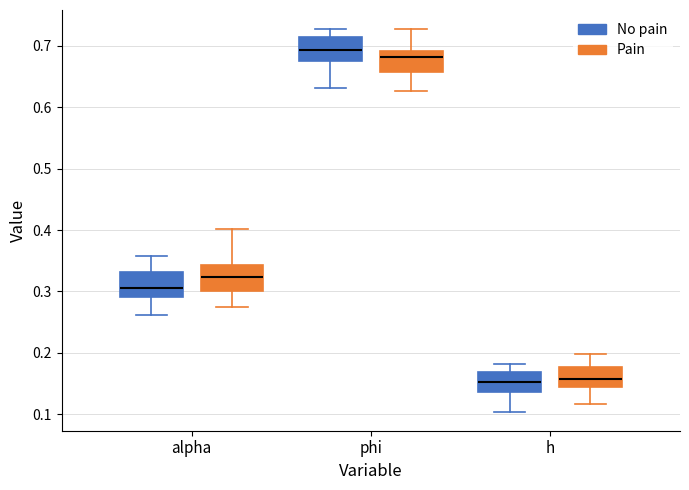

Reading left to right, transcribe this box plot: for each box, give where its median line is, the range the box spans, and where its two whiskers end, as read against the y-axis. The values are not printed on the chart, so give them approximately, as read against the axis.

alpha (No pain): median 0.31, box 0.29 to 0.33, whiskers 0.26 to 0.36
alpha (Pain): median 0.32, box 0.30 to 0.34, whiskers 0.27 to 0.40
phi (No pain): median 0.69, box 0.68 to 0.71, whiskers 0.63 to 0.73
phi (Pain): median 0.68, box 0.66 to 0.69, whiskers 0.63 to 0.73
h (No pain): median 0.15, box 0.14 to 0.17, whiskers 0.10 to 0.18
h (Pain): median 0.16, box 0.14 to 0.18, whiskers 0.12 to 0.20